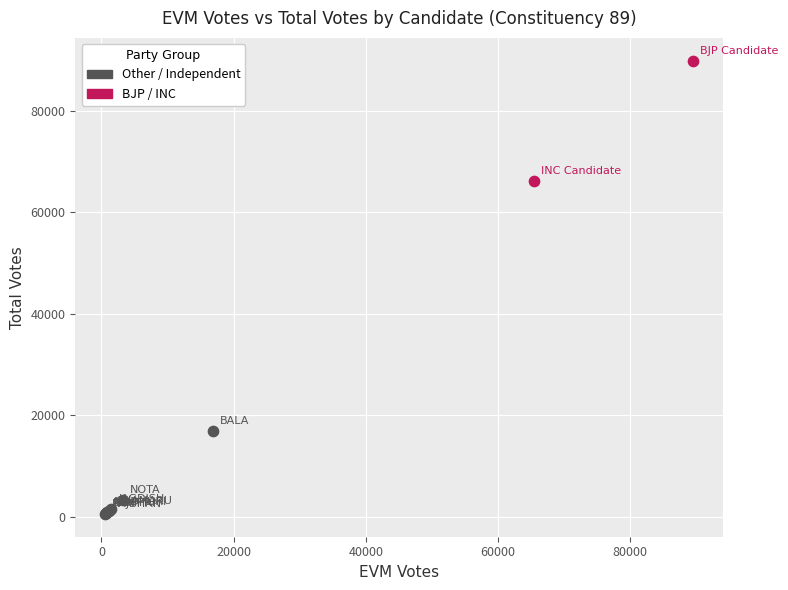

Which series has the widest spread of Y values?

BJP / INC